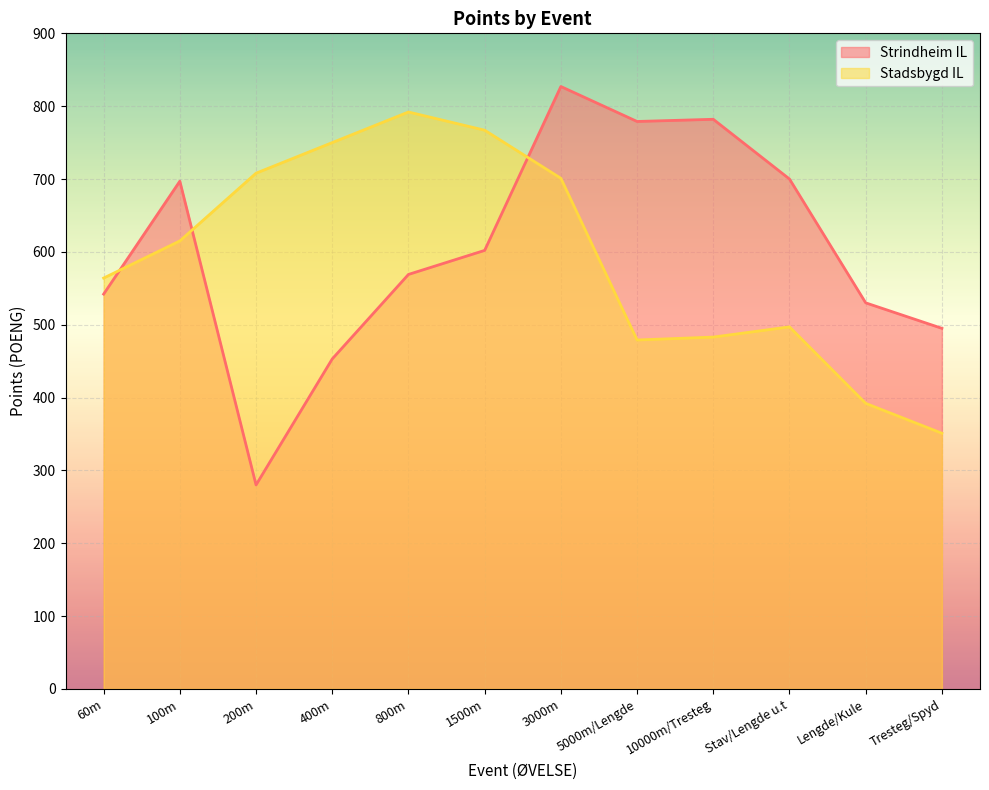

Count the number of categories in the chart.

12